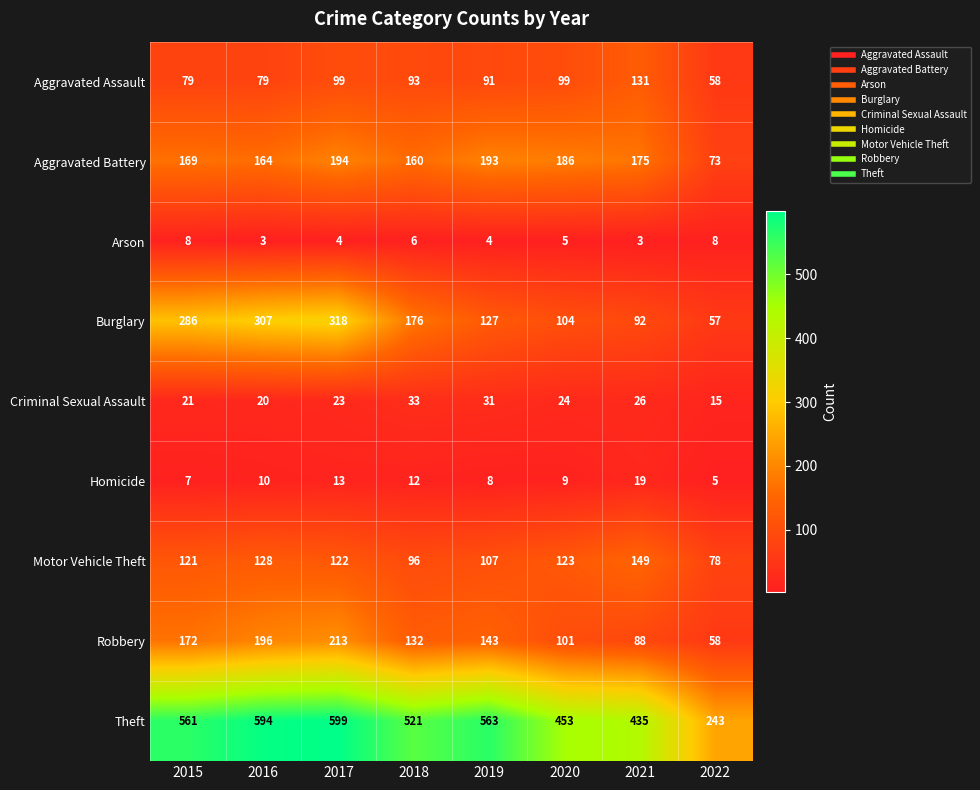

List the labels in order of Motor Vehicle Theft value, largest first.

2021, 2016, 2020, 2017, 2015, 2019, 2018, 2022